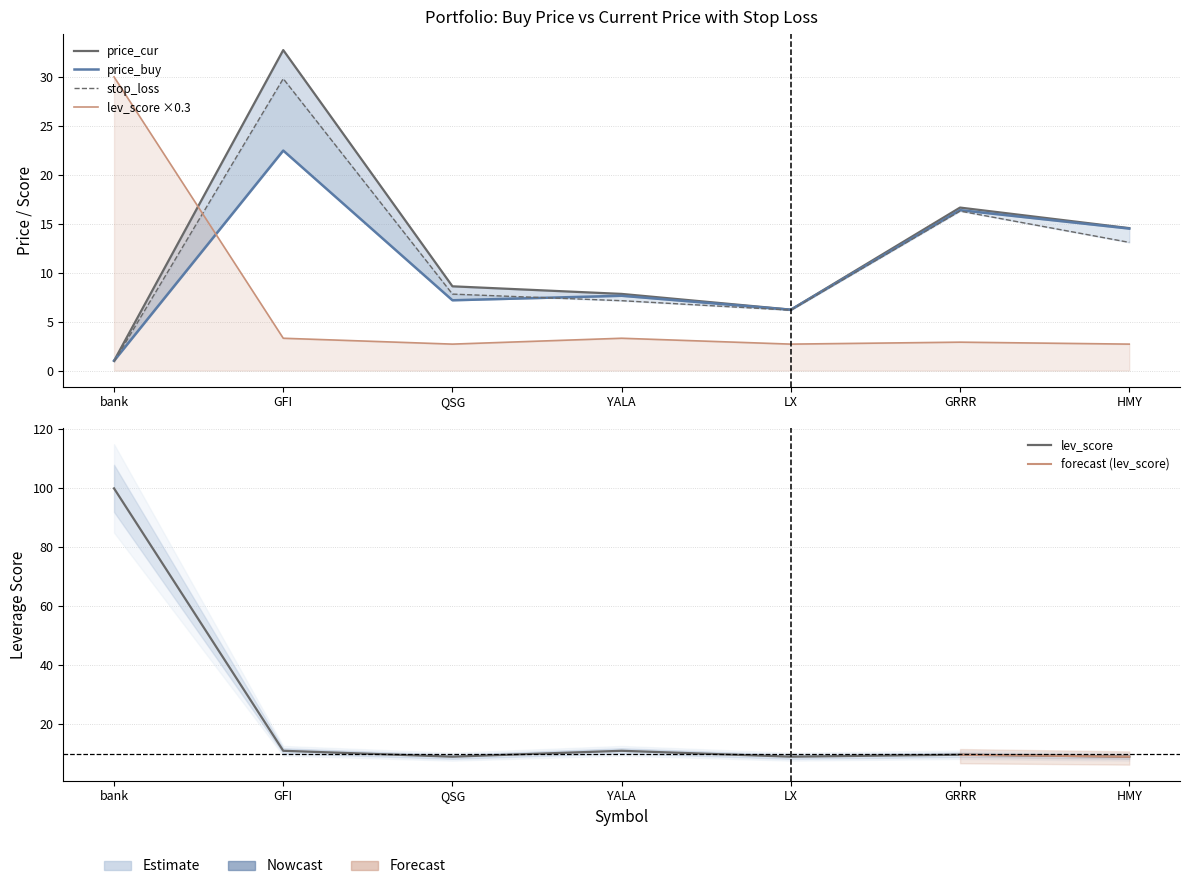

At QSG, list the series in order from largest to smallest.

price_cur, stop_loss, price_buy, lev_score